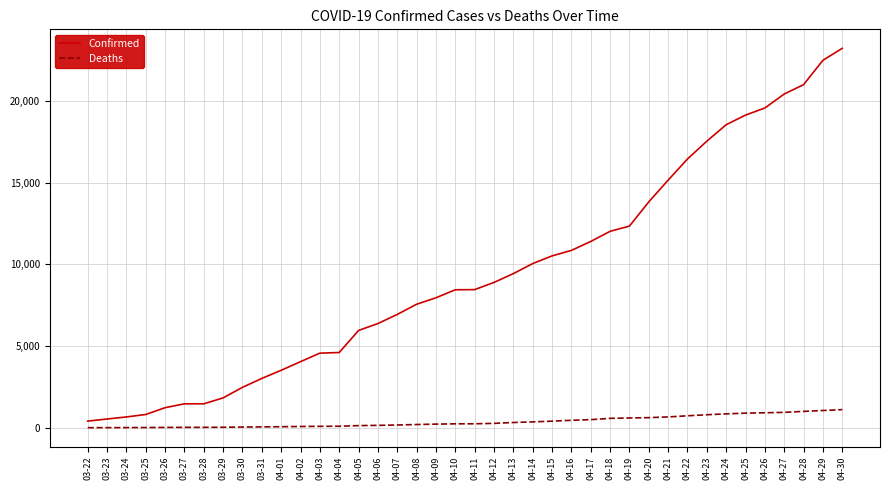

True or false: Deaths and Confirmed cross at least once.

False